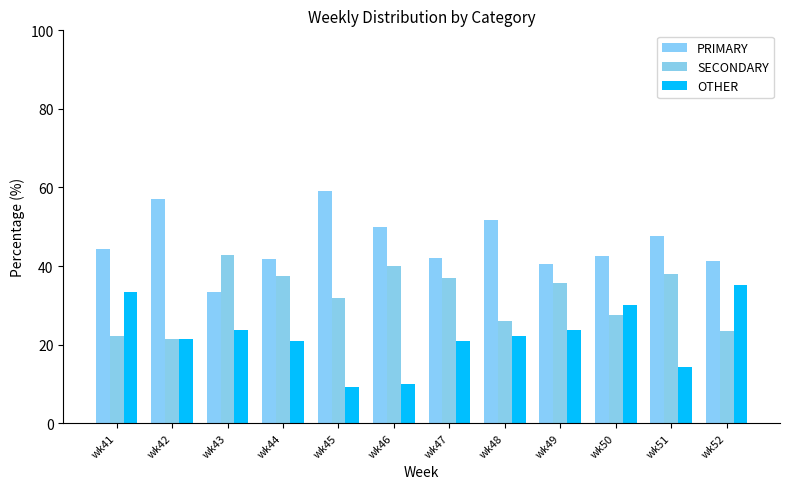

What is the smallest value displayed?

9.1